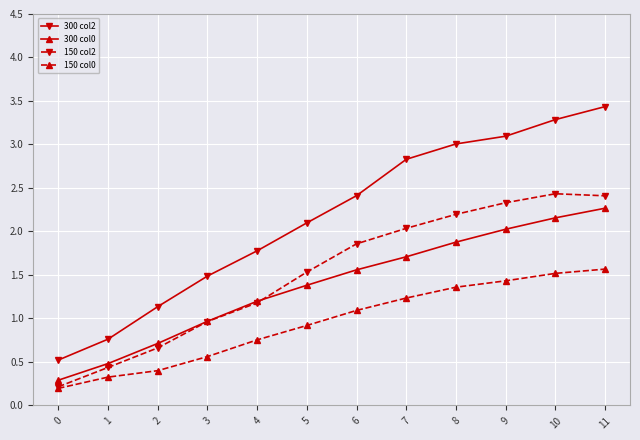

Is it true that 150 col2 equals 2.3 at 9?

True